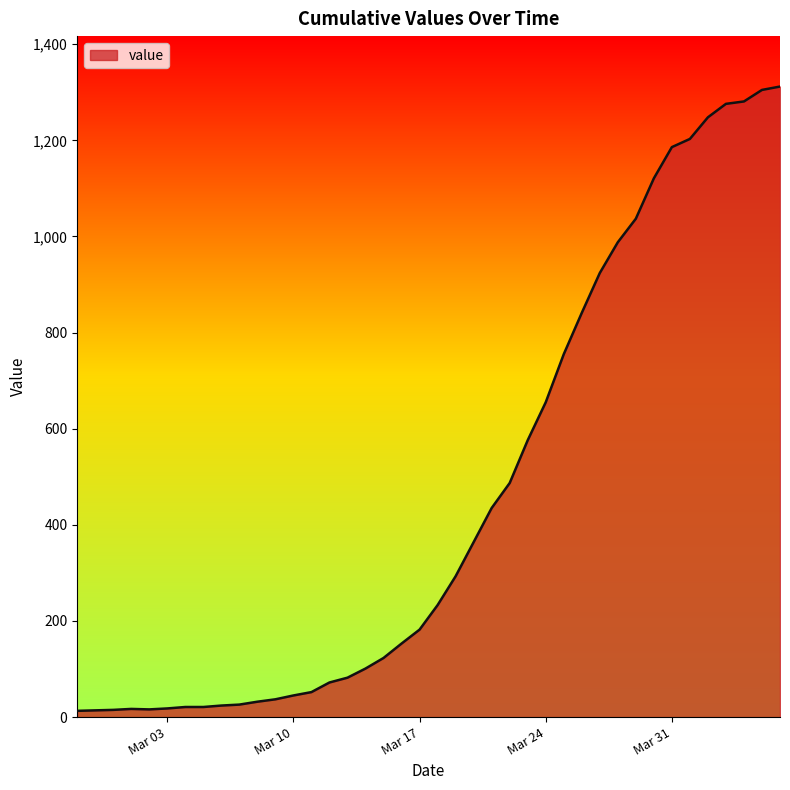

What is the difference between the maximum and minimum values?

1299